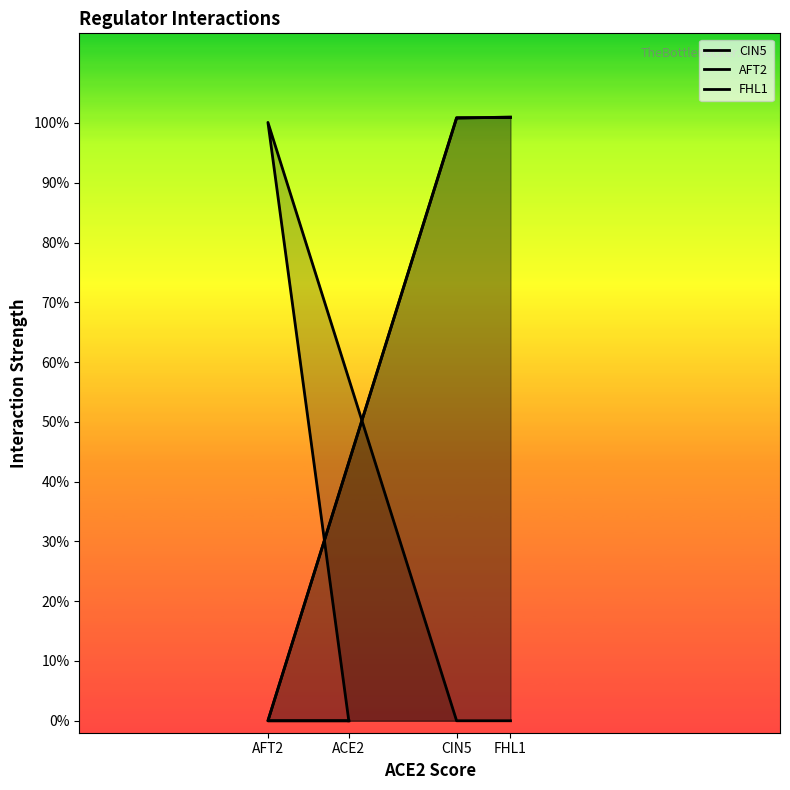

The value of CIN5 at AFT2 is -0.6. True or false?

False